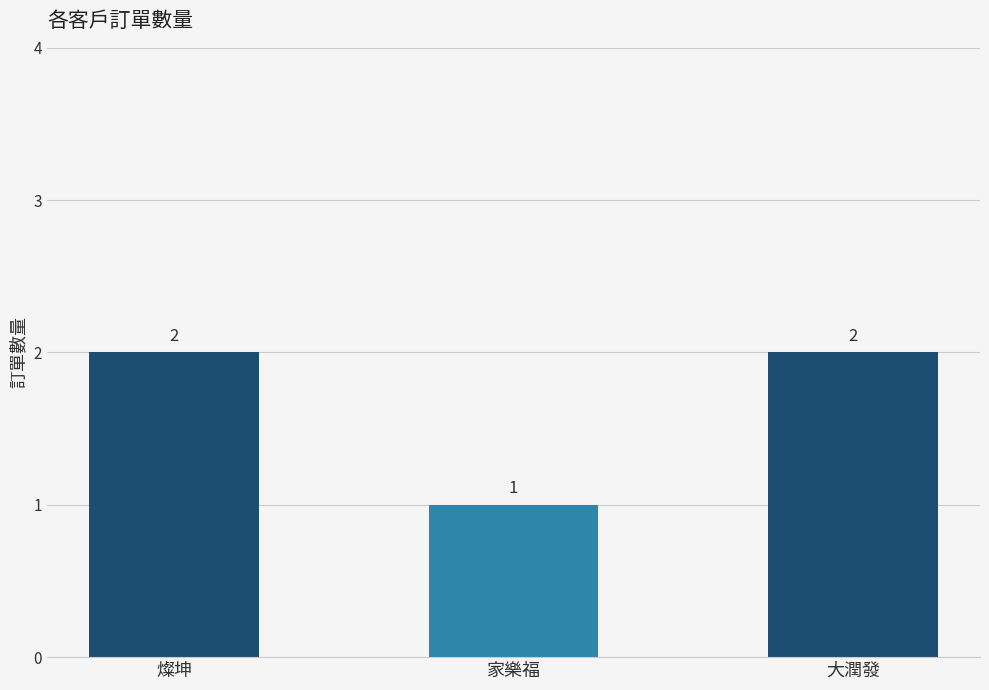

What is the label of the 1st bar from the right?

大潤發